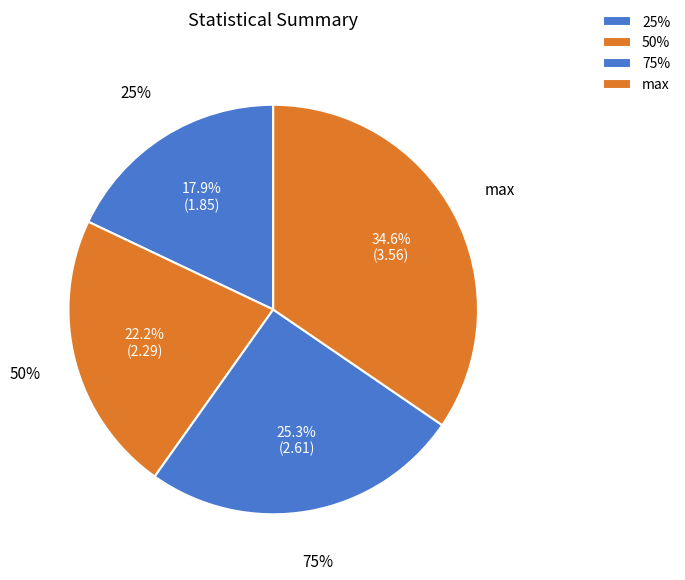

Is it true that 75% is 25% of the pie?

True